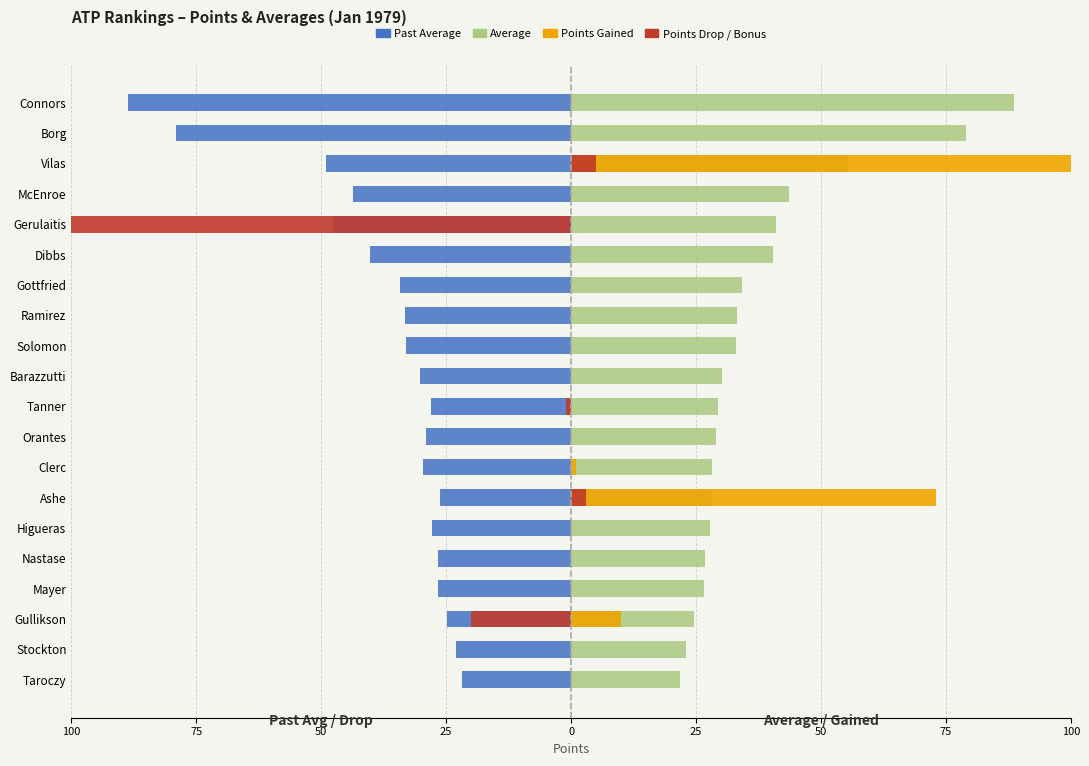

Between Gottfried and Ashe, which series saw the biggest shift?

Points Gained